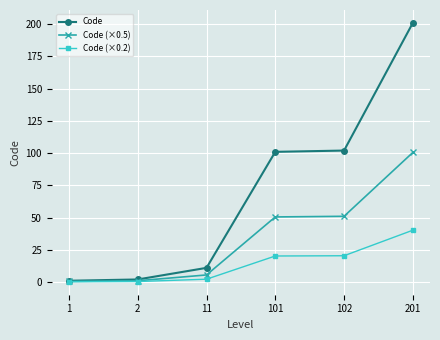

What is the minimum value for Code (×0.5)?

0.5